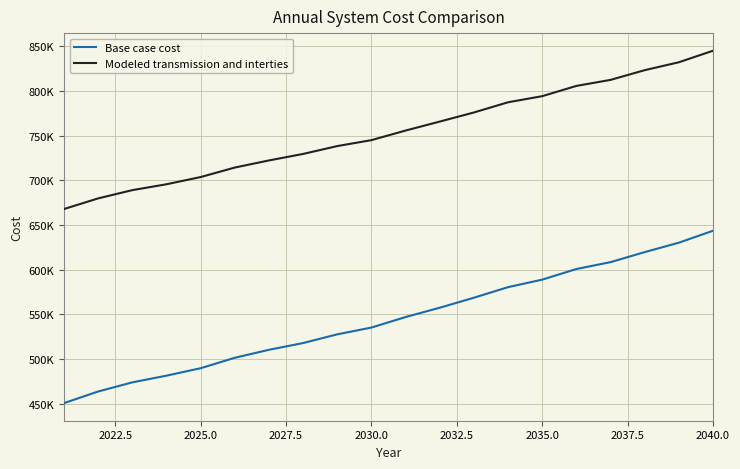

Does the chart display data point markers on the line(s)?

No